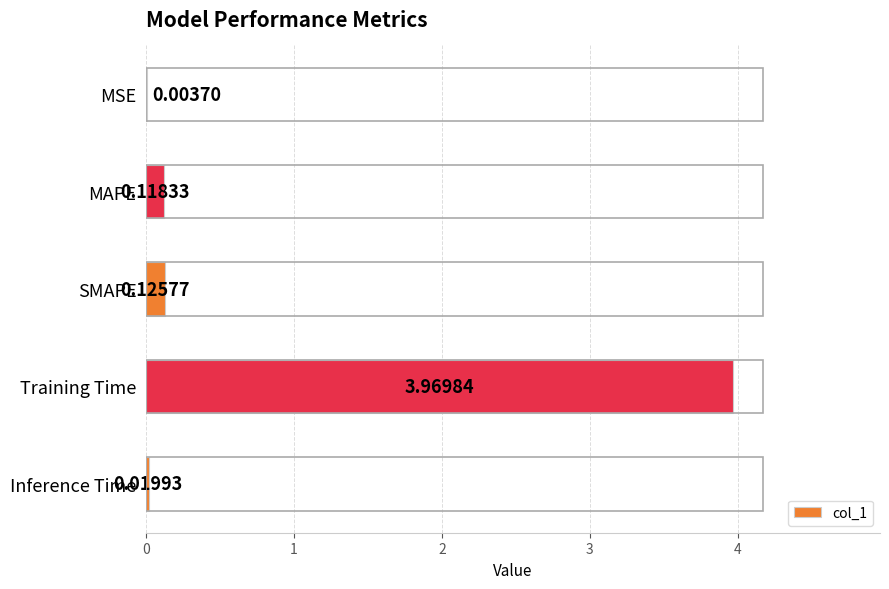

Which has a higher value, MSE or SMAPE?

SMAPE